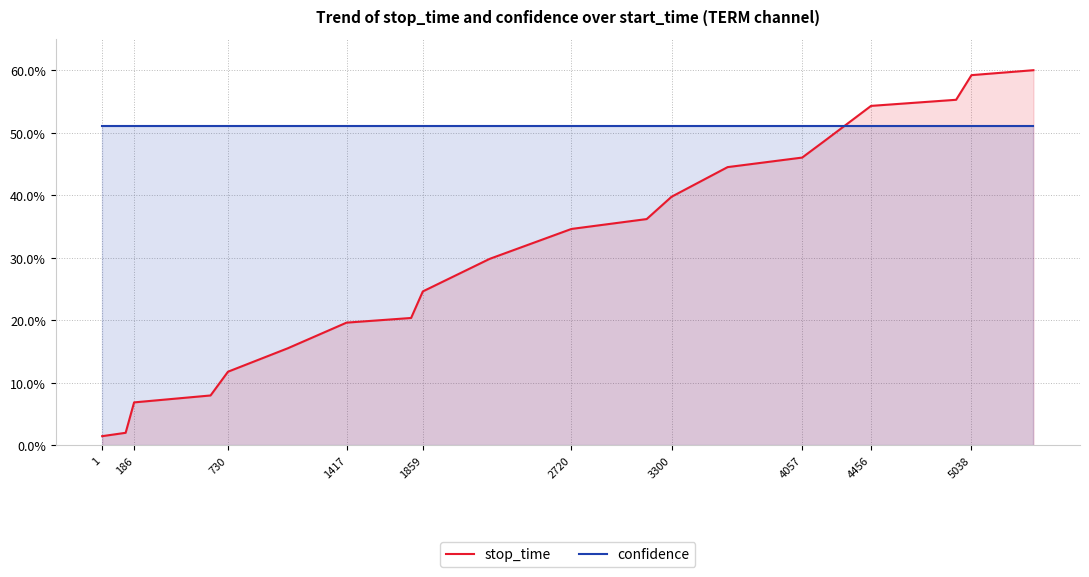

Rank the series by their average value, from lowest to highest.

stop_time, confidence